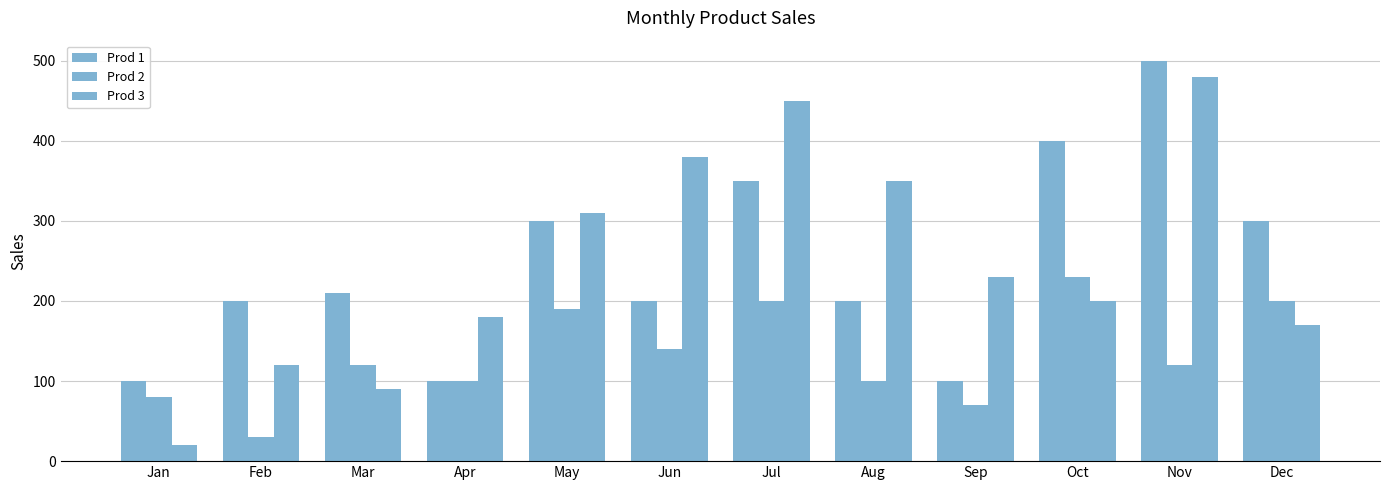

How many values in the Prod 2 series are below 120?

5